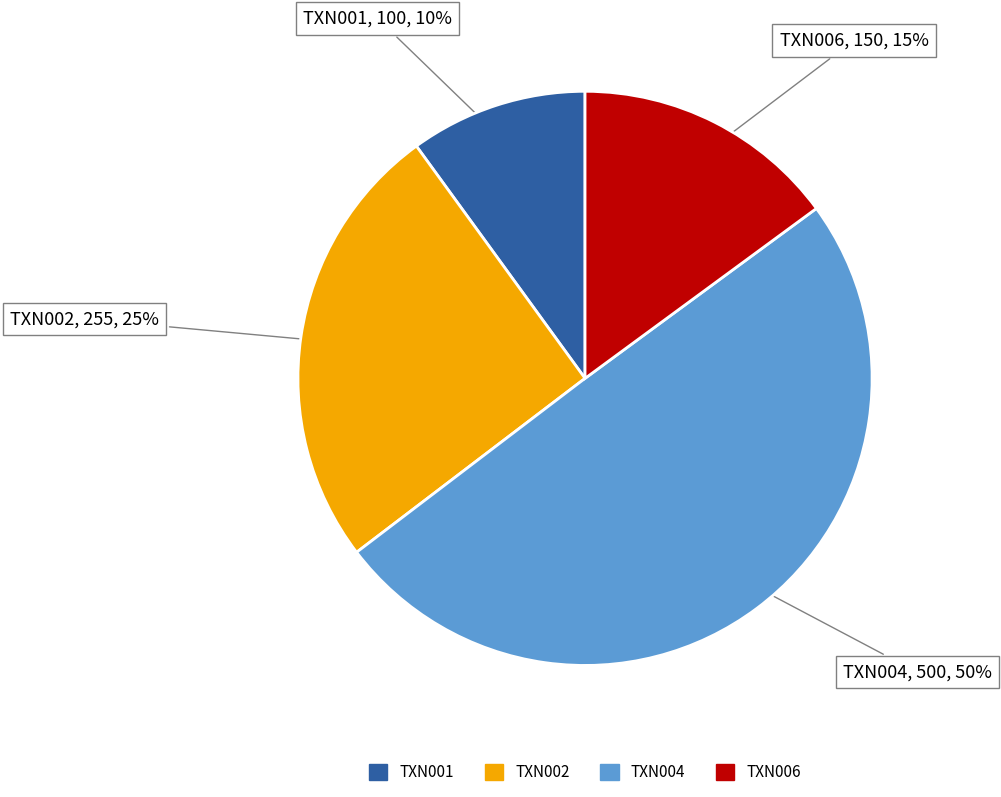

Is there any slice that represents more than half of the pie?

No